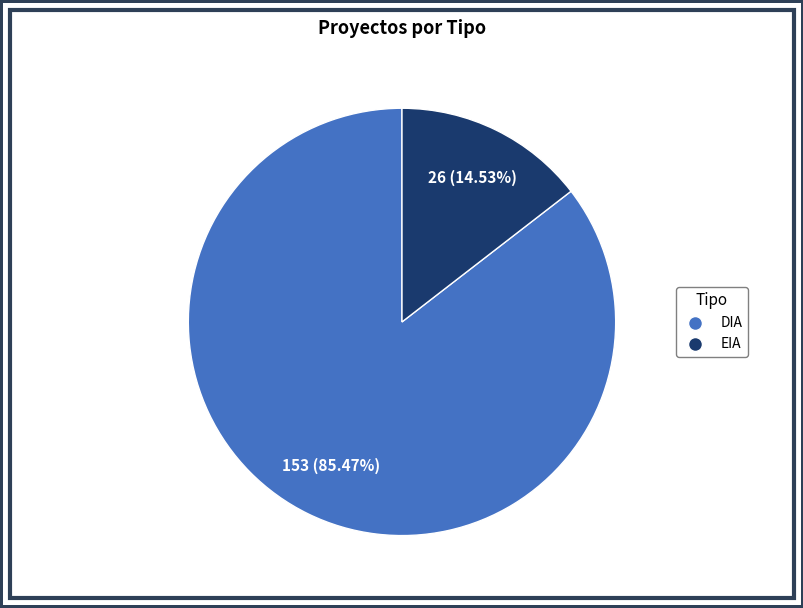

Is it true that EIA is 8% of the pie?

False